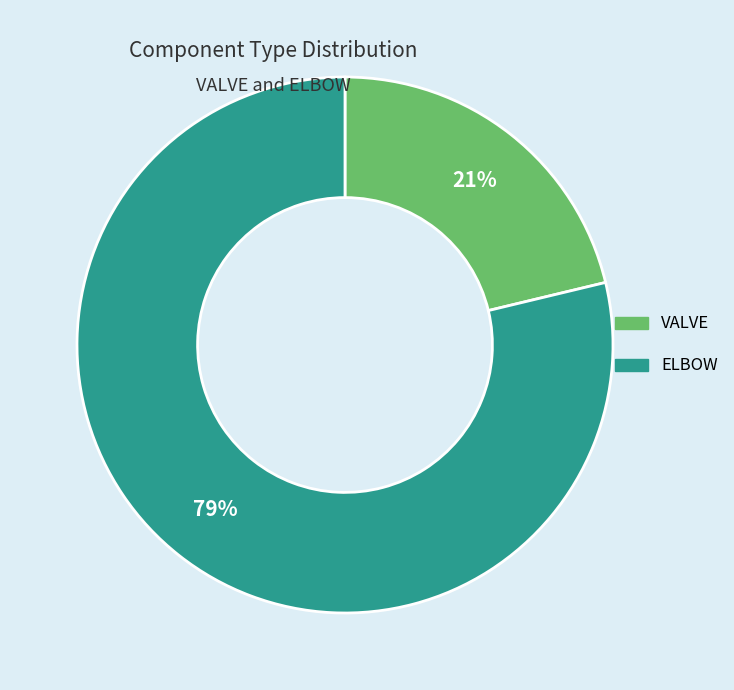

Which slice is the smallest?

VALVE